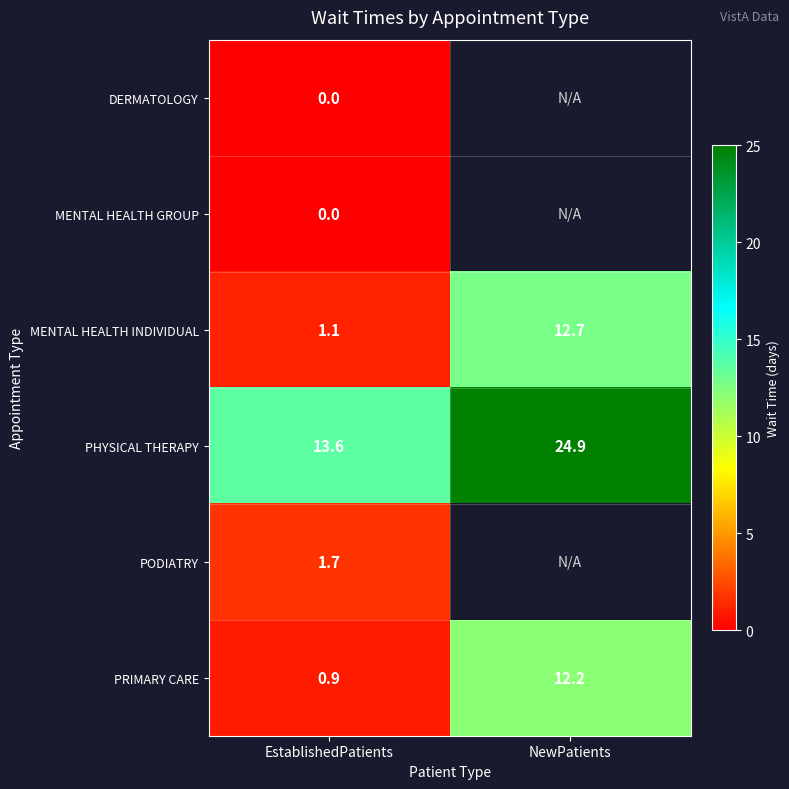

List the labels in order of MENTAL HEALTH INDIVIDUAL value, smallest first.

EstablishedPatients, NewPatients